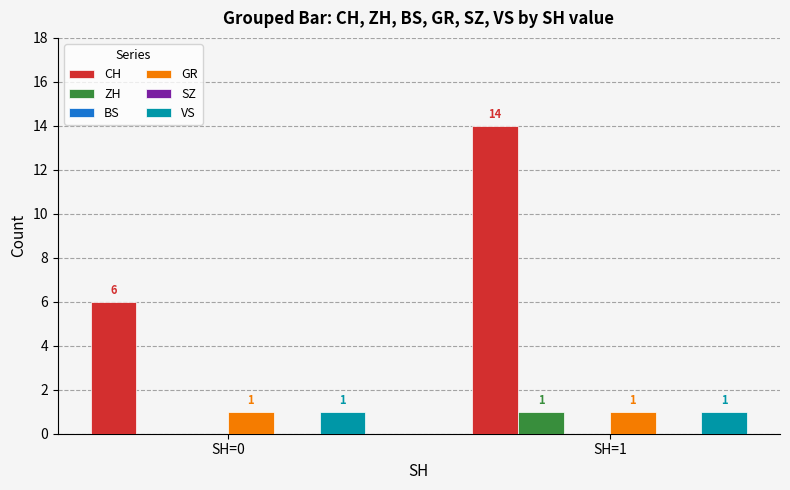

Between SH=1 and SH=0, which is larger?

SH=1